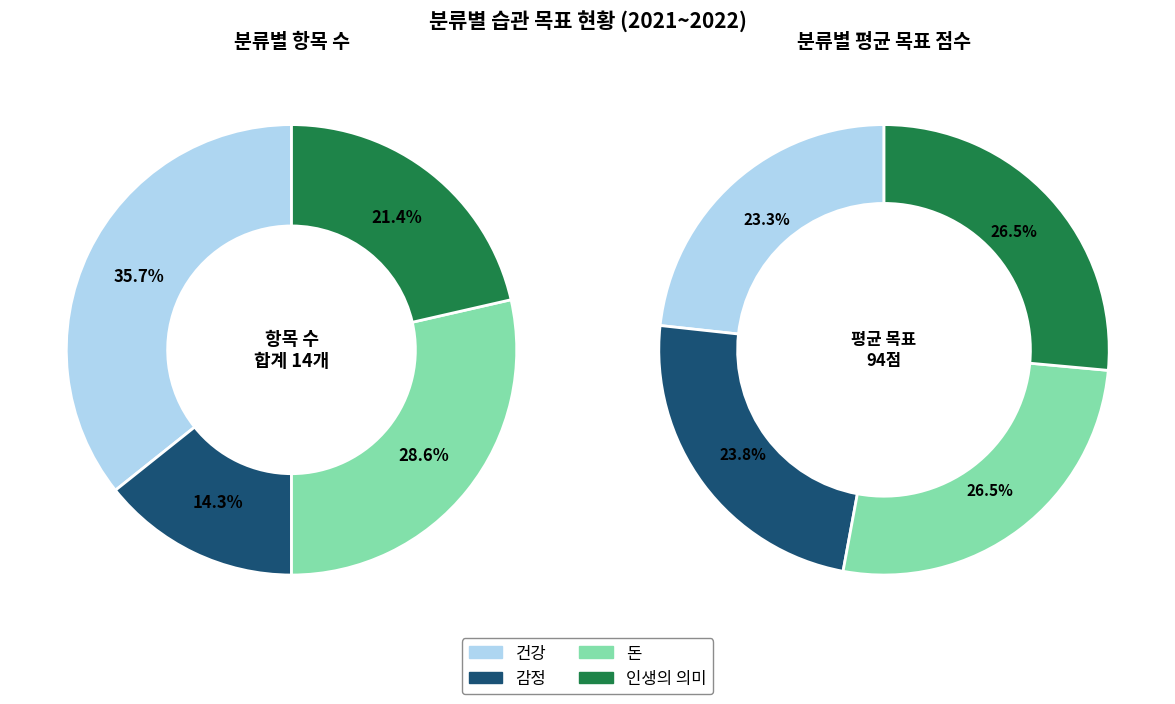

Does 돈 account for over 50% of the chart?

No